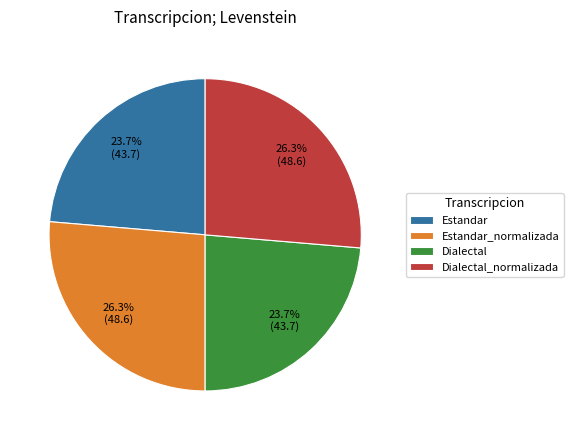

Does Estandar_normalizada represent more than half of the total?

No